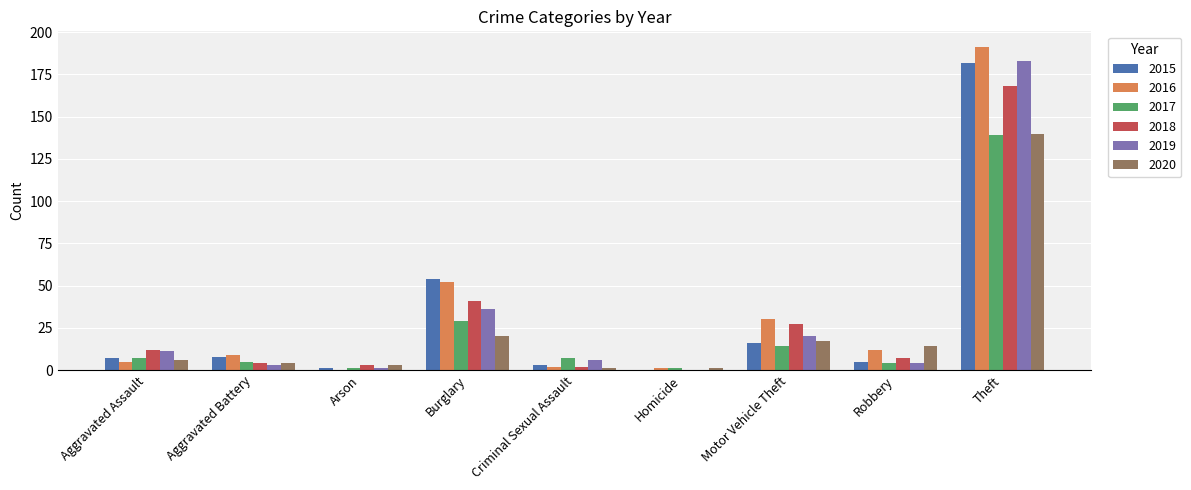

Reading right to left, extract all data points from this chart.

2015: Theft=182	Robbery=5	Motor Vehicle Theft=16	Homicide=0	Criminal Sexual Assault=3	Burglary=54	Arson=1	Aggravated Battery=8	Aggravated Assault=7
2016: Theft=191	Robbery=12	Motor Vehicle Theft=30	Homicide=1	Criminal Sexual Assault=2	Burglary=52	Arson=0	Aggravated Battery=9	Aggravated Assault=5
2017: Theft=139	Robbery=4	Motor Vehicle Theft=14	Homicide=1	Criminal Sexual Assault=7	Burglary=29	Arson=1	Aggravated Battery=5	Aggravated Assault=7
2018: Theft=168	Robbery=7	Motor Vehicle Theft=27	Homicide=0	Criminal Sexual Assault=2	Burglary=41	Arson=3	Aggravated Battery=4	Aggravated Assault=12
2019: Theft=183	Robbery=4	Motor Vehicle Theft=20	Homicide=0	Criminal Sexual Assault=6	Burglary=36	Arson=1	Aggravated Battery=3	Aggravated Assault=11
2020: Theft=140	Robbery=14	Motor Vehicle Theft=17	Homicide=1	Criminal Sexual Assault=1	Burglary=20	Arson=3	Aggravated Battery=4	Aggravated Assault=6